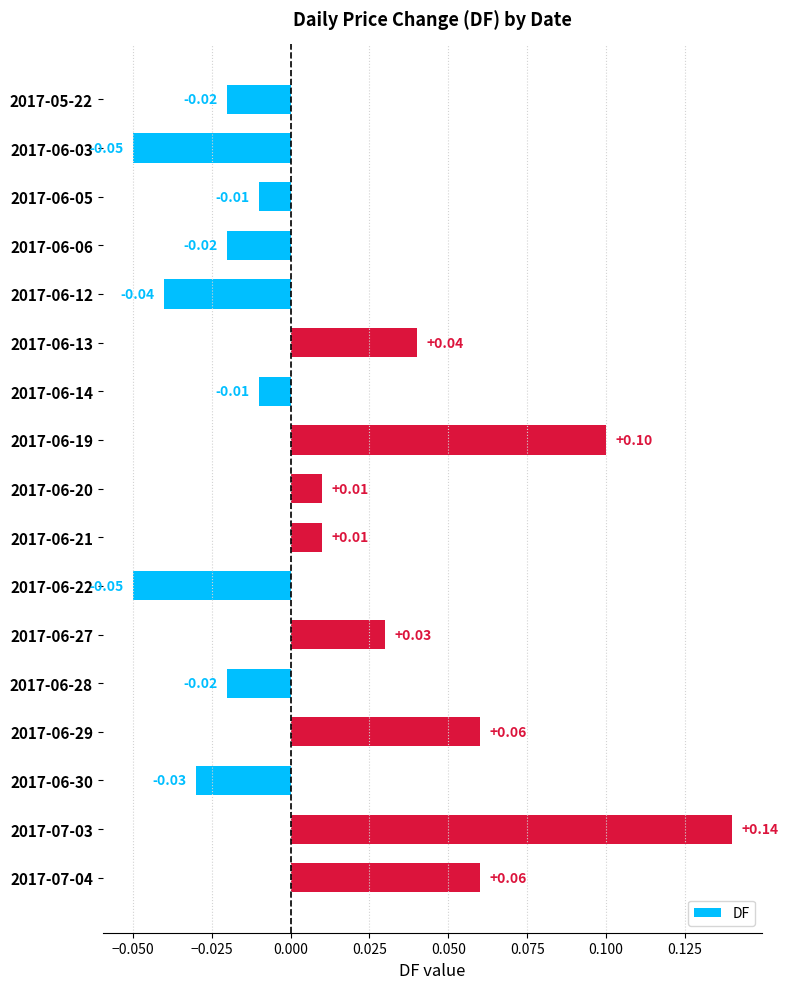

Which has a higher value, 2017-06-13 or 2017-06-28?

2017-06-13